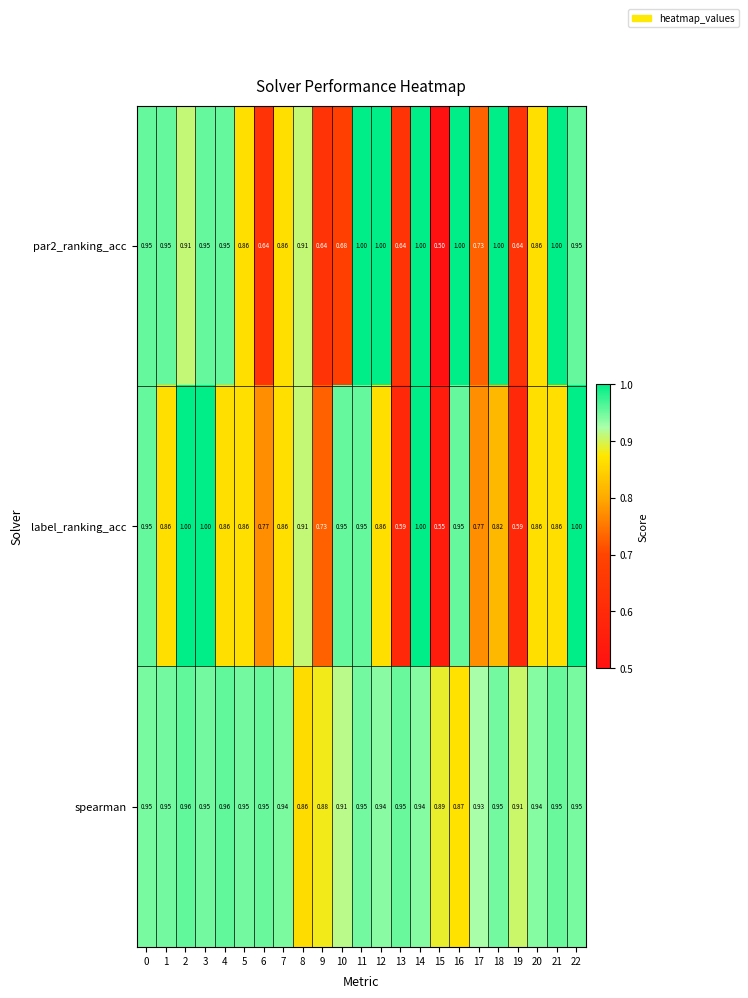

Which series has the largest total across all categories?

spearman